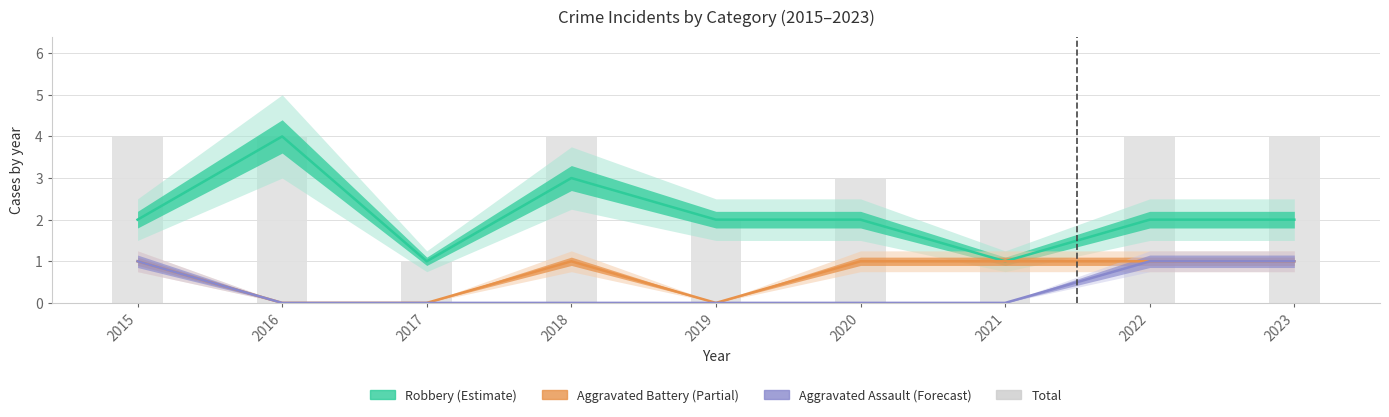

List the labels in order of value, smallest first.

2017, 2019, 2021, 2020, 2015, 2016, 2018, 2022, 2023